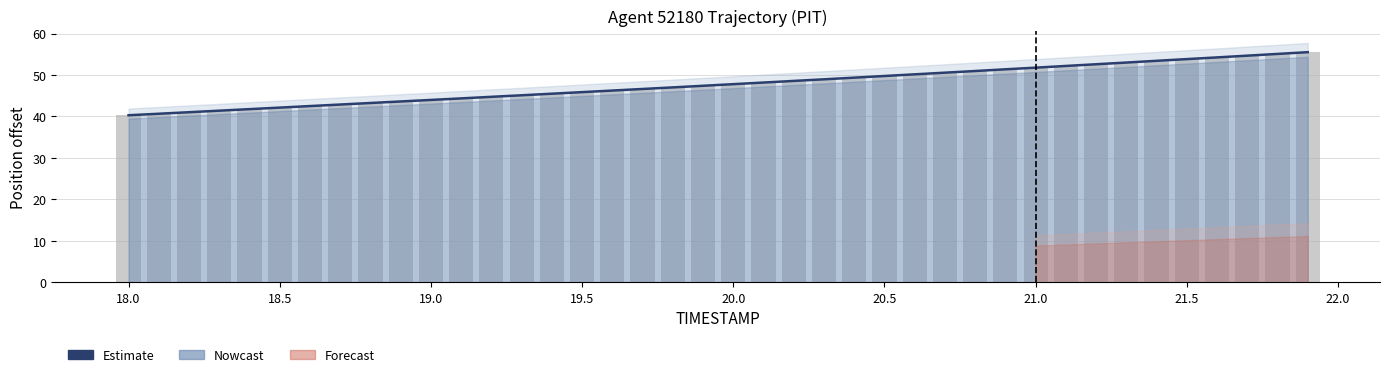

Which series has the largest range (max minus min)?

Estimate